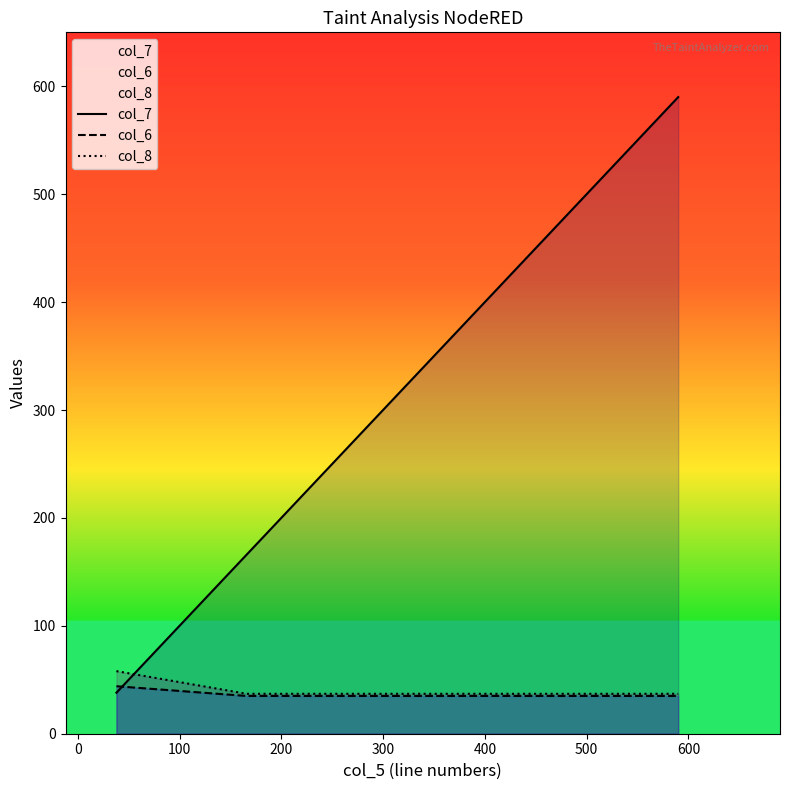

Reading left to right, list all the values displayed in this chart.

col_7: 38	166	590
col_6: 44	35	35
col_8: 58	37	37